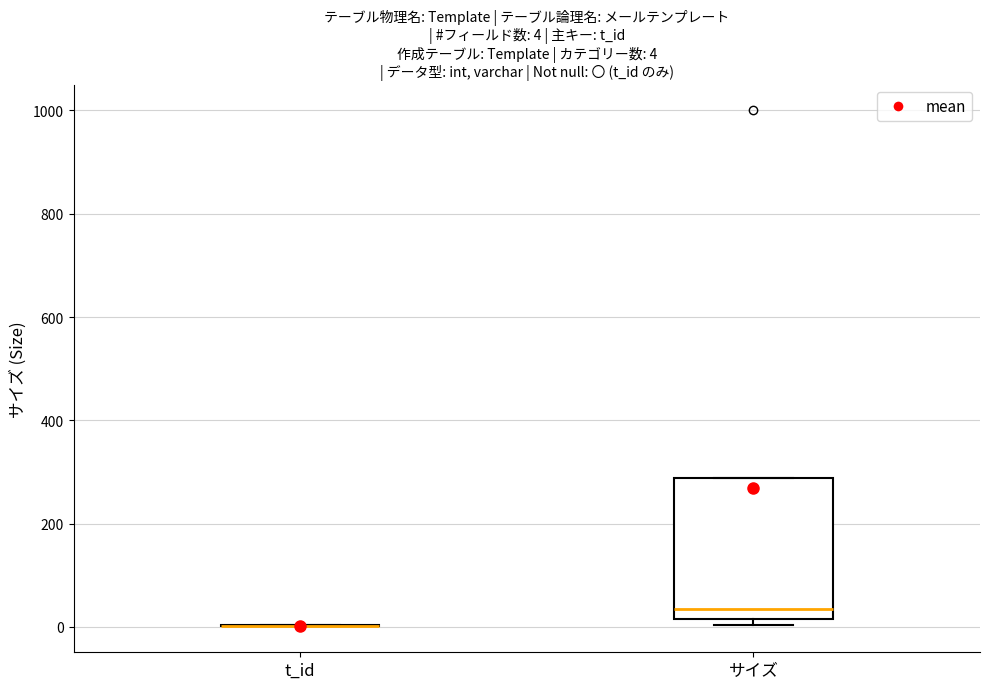

Which box is the tallest, from its lower edge to its upper edge?

サイズ